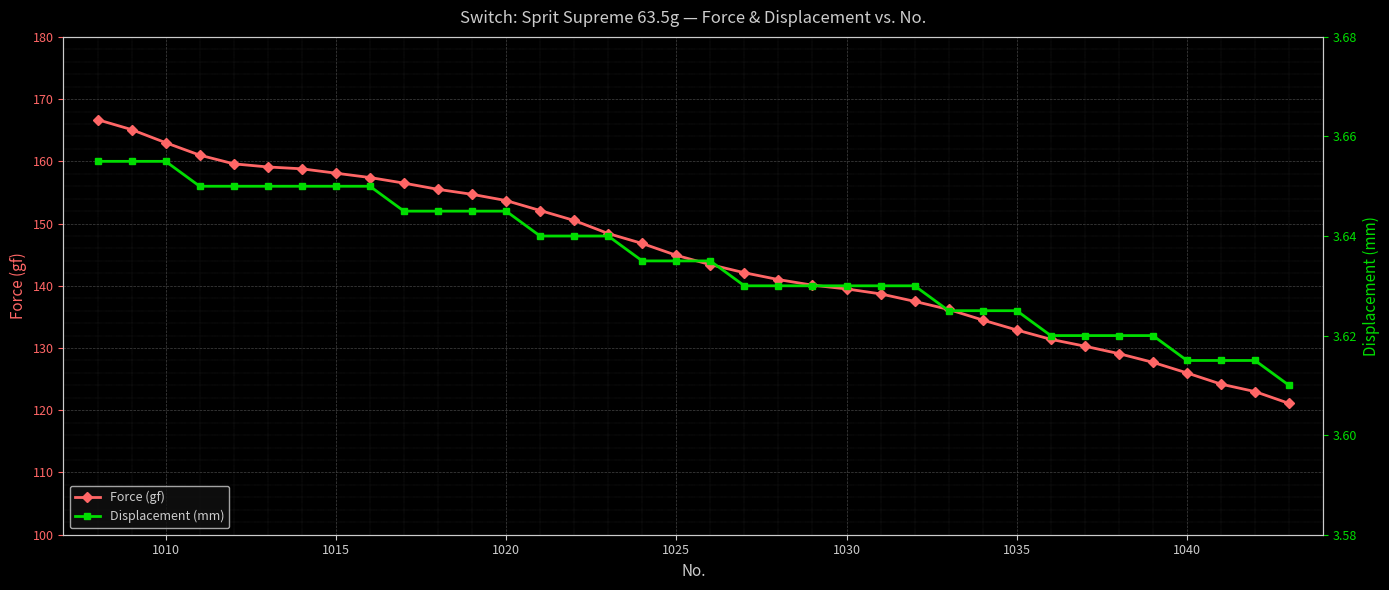

What is the sum of all Displacement (mm) values?

130.9